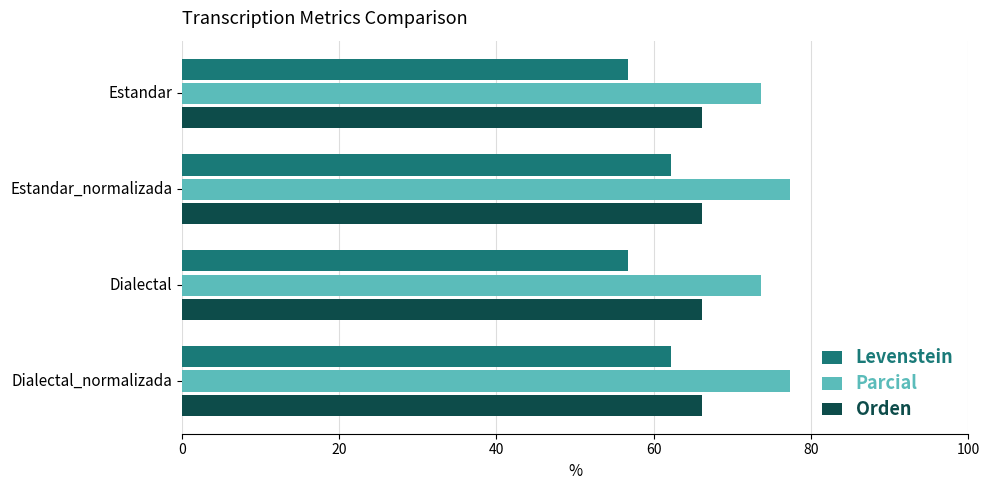

What is the difference between the highest and lowest values at Estandar?

16.8